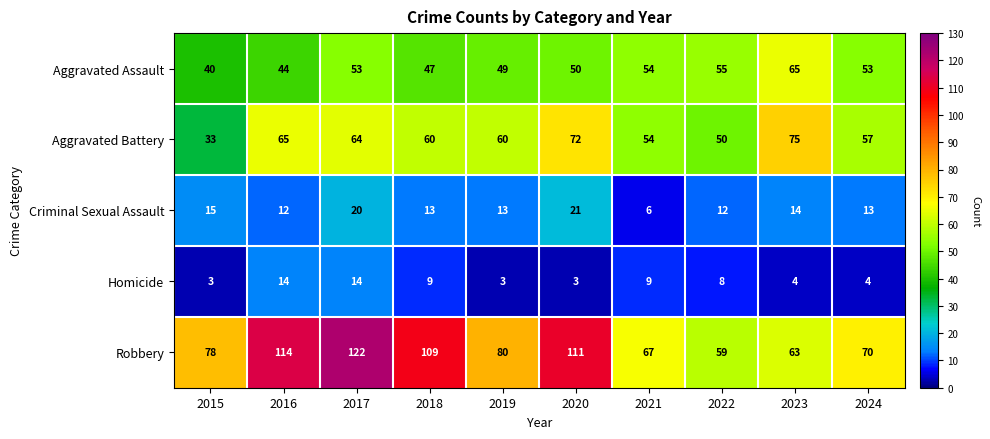

What is the difference between the highest and lowest values at 2024?

66